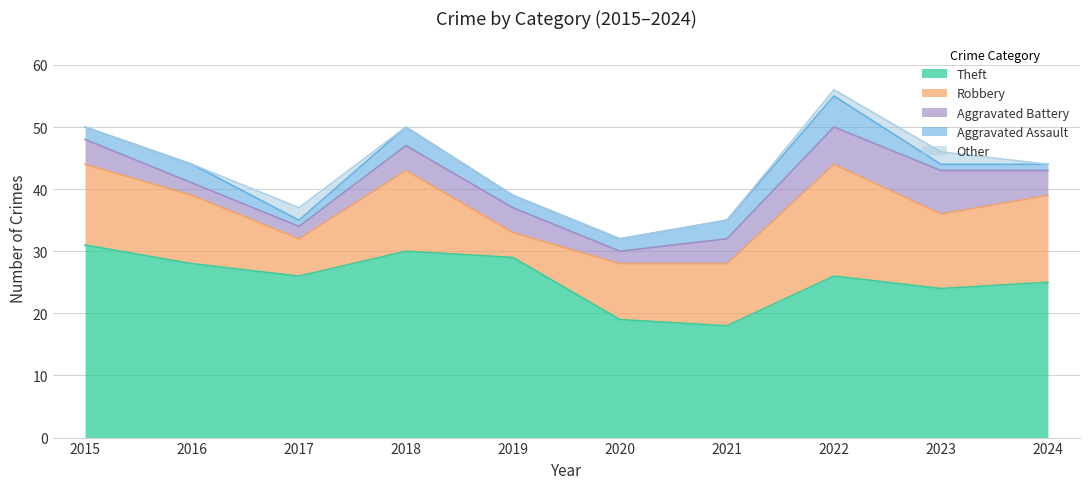

At 2020, list the series in order from smallest to largest.

Other, Aggravated Battery, Aggravated Assault, Robbery, Theft